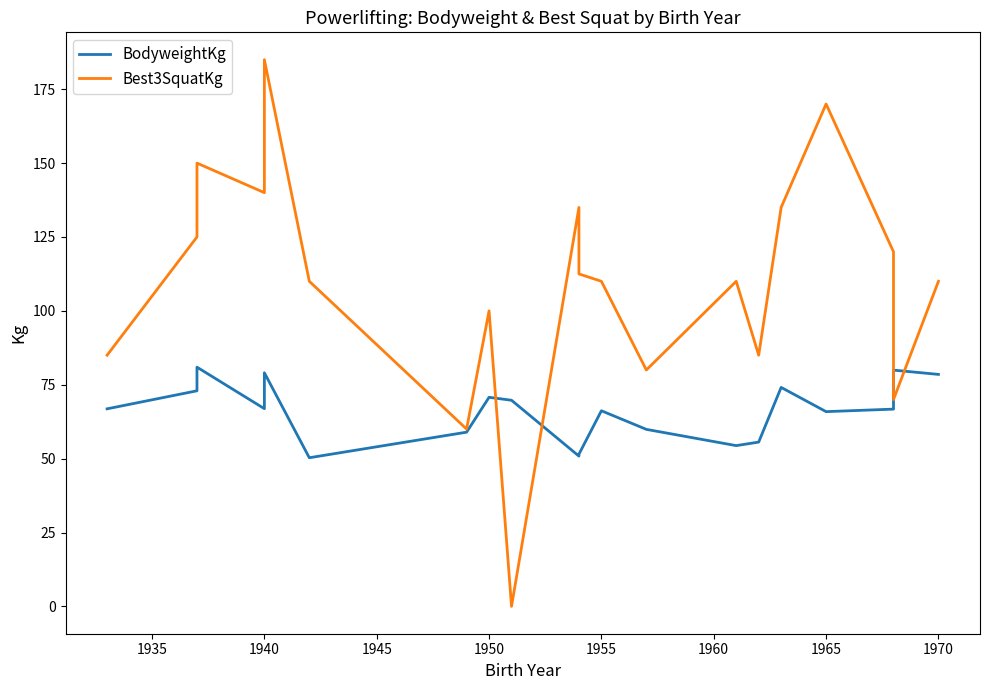

Which series has the widest spread of values?

Best3SquatKg